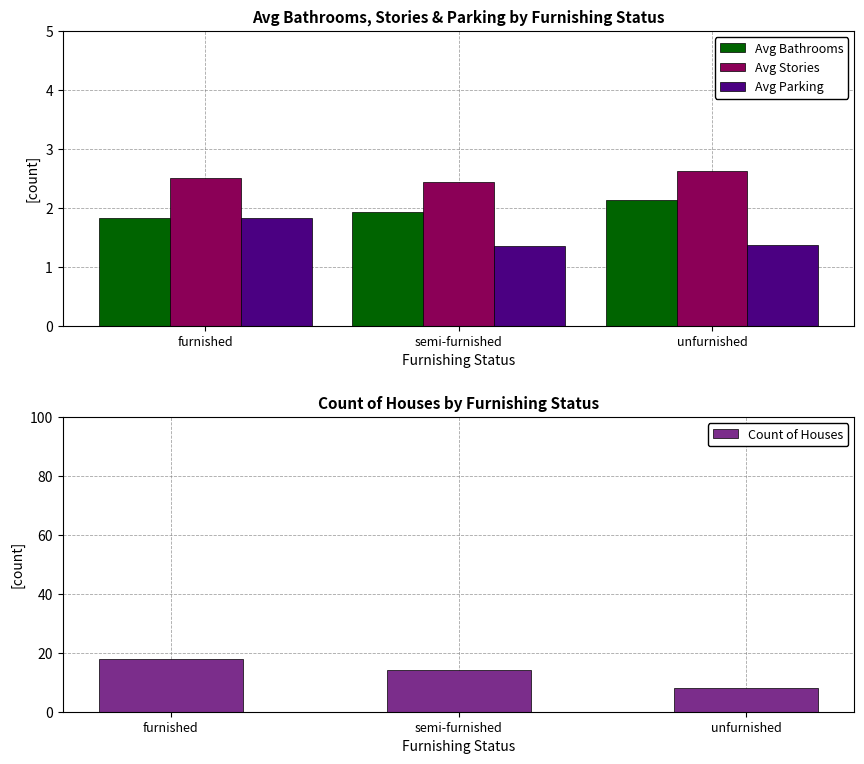

Count the Avg Bathrooms values in the range 1 to 2.

2